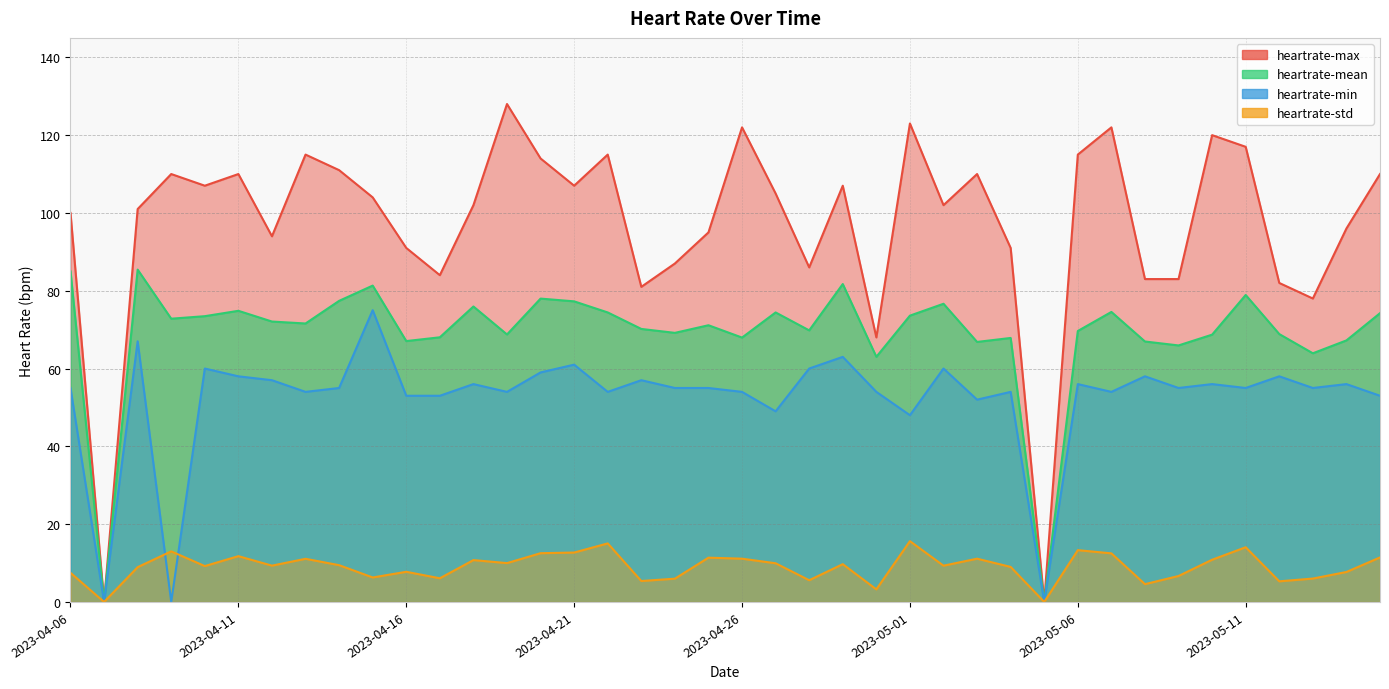

What is the difference between the heartrate-mean values at 2023-04-24 and 2023-04-27?

5.2